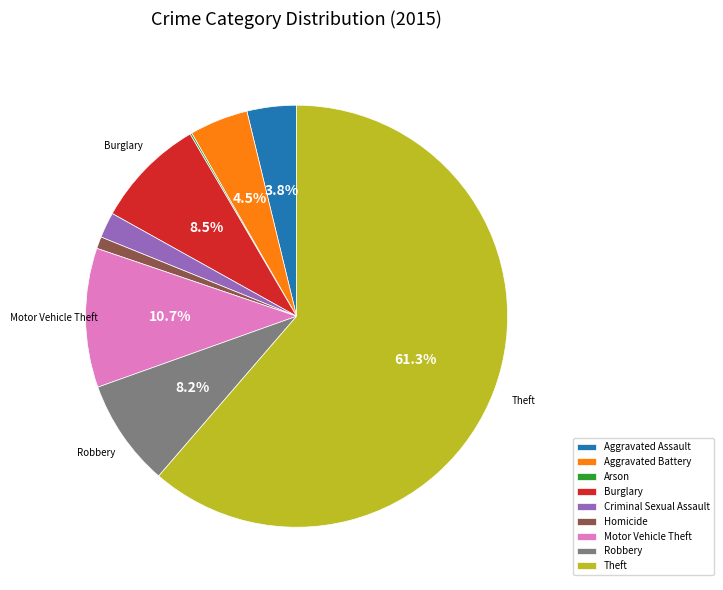

Is there a majority slice in this chart?

Yes